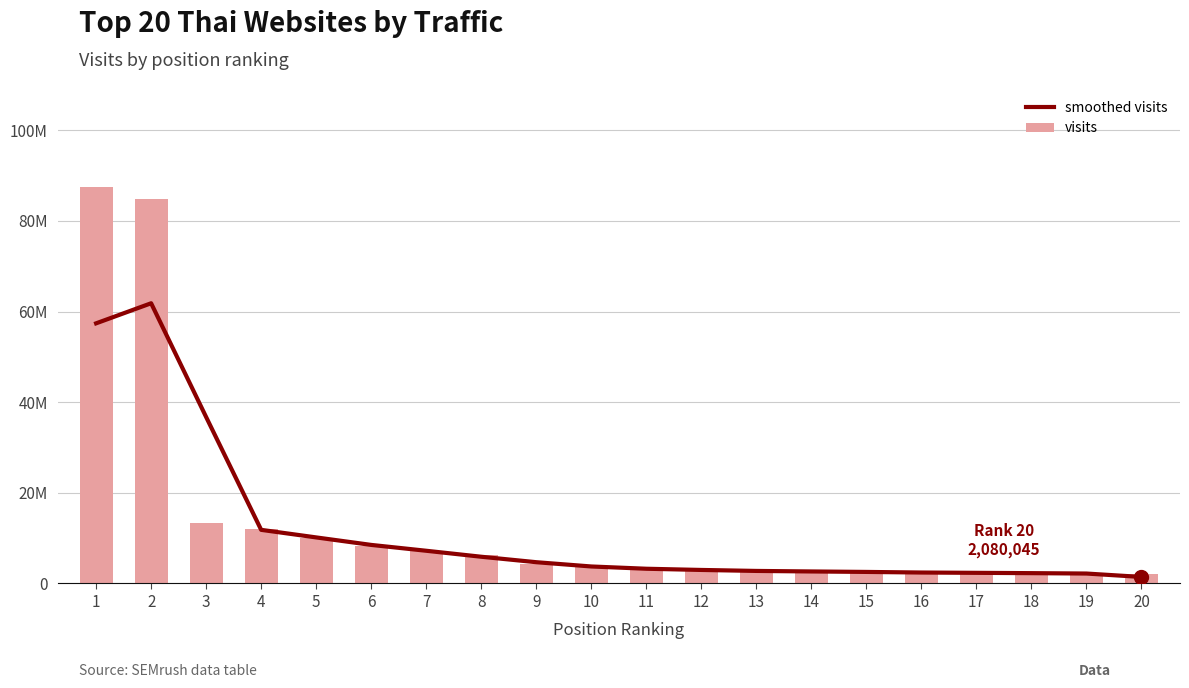

Rank the series at 6 from lowest to highest value.

visits, smoothed visits